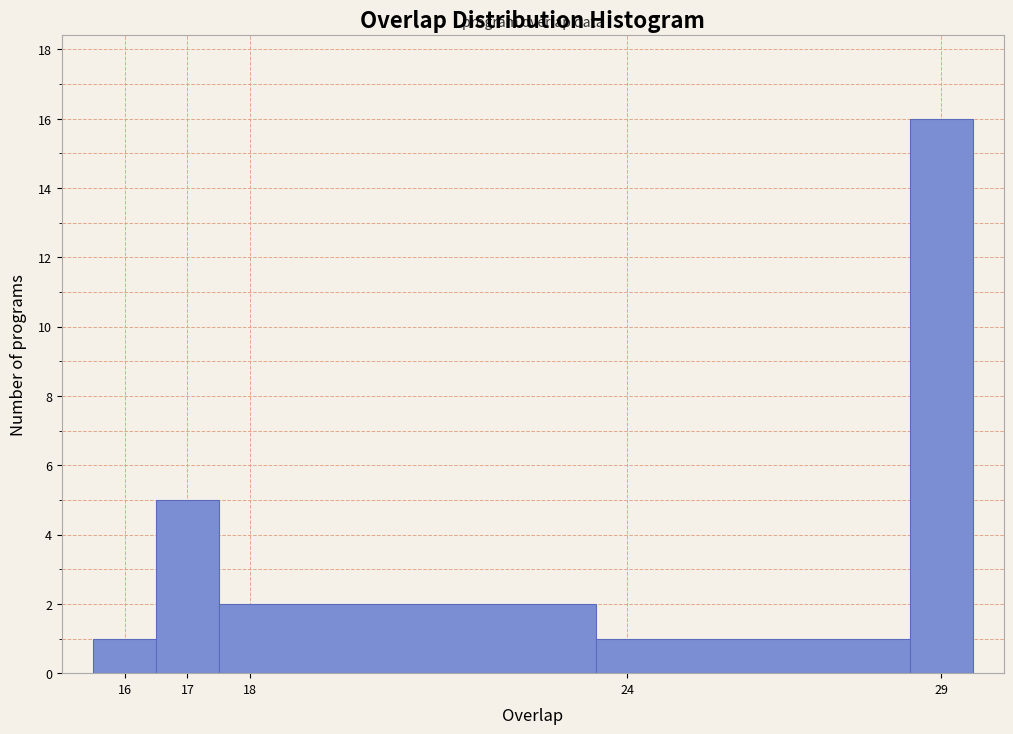

Reading left to right, transcribe this chart: for each bar, give the range it covers on the x-axis and its height. The values are not printed on the chart, so give them approximately, as read against the axis.

15.5 to 16.5: 1
16.5 to 17.5: 5
17.5 to 23.5: 2
23.5 to 28.5: 1
28.5 to 29.5: 16